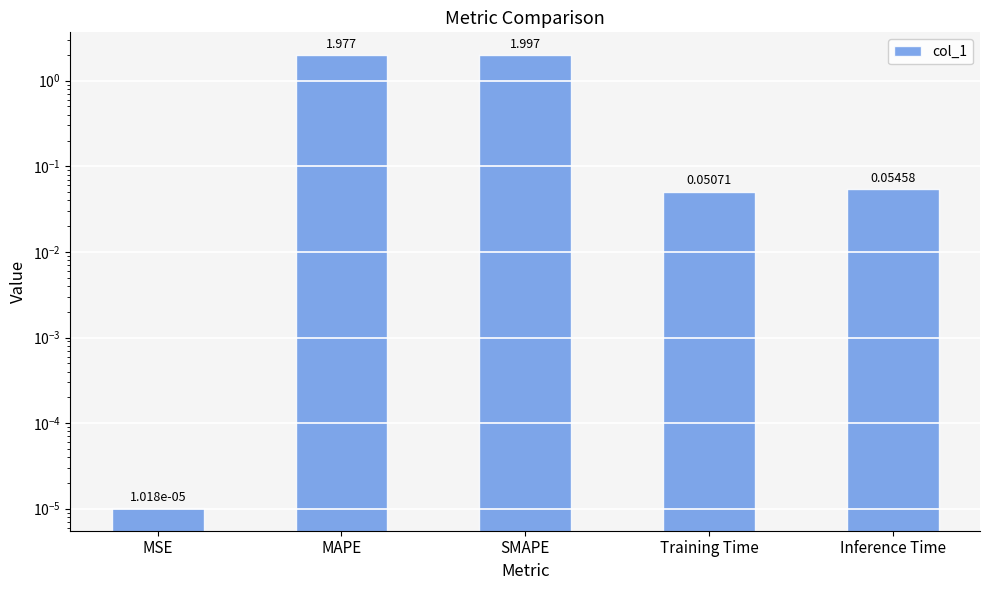

Rank the categories by value from highest to lowest.

SMAPE, MAPE, Inference Time, Training Time, MSE